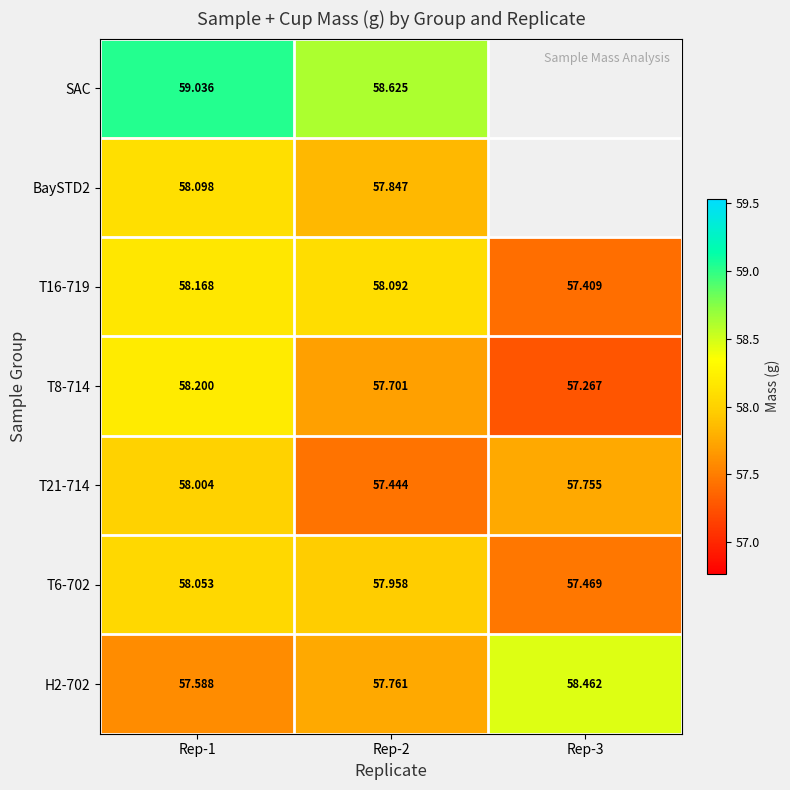

The value of T6-702 at Rep-2 is 36.1. True or false?

False